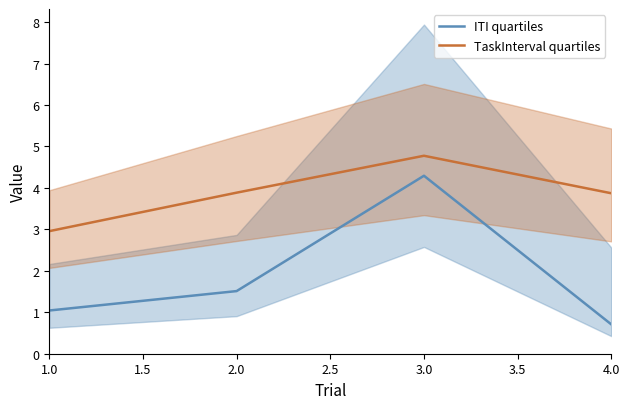

True or false: TaskInterval quartiles and ITI quartiles intersect in this chart.

False